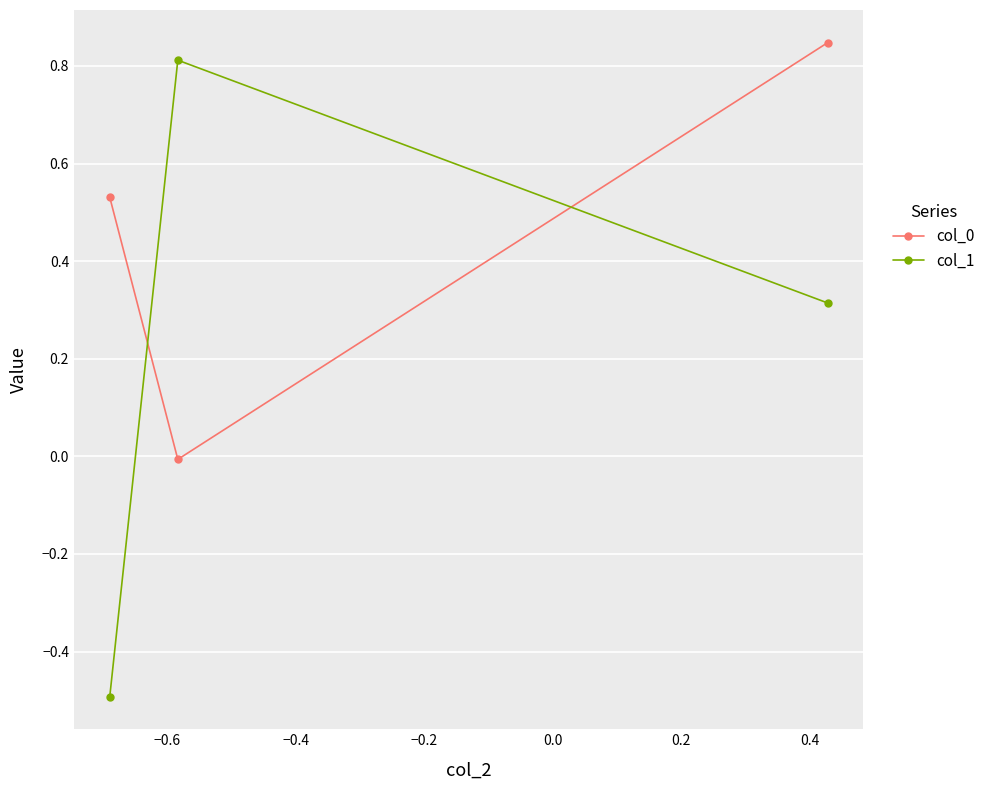

How many negative values does the col_1 series have?

1